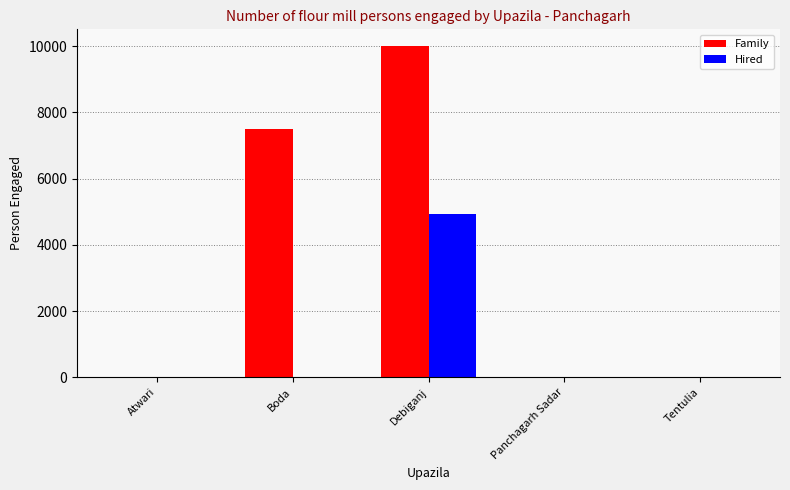

Reading left to right, what are all the values shown in this chart?

Family: Atwari=0	Boda=7500	Debiganj=10010	Panchagarh Sadar=0	Tentulia=0
Hired: Atwari=0	Boda=0	Debiganj=4930	Panchagarh Sadar=0	Tentulia=0